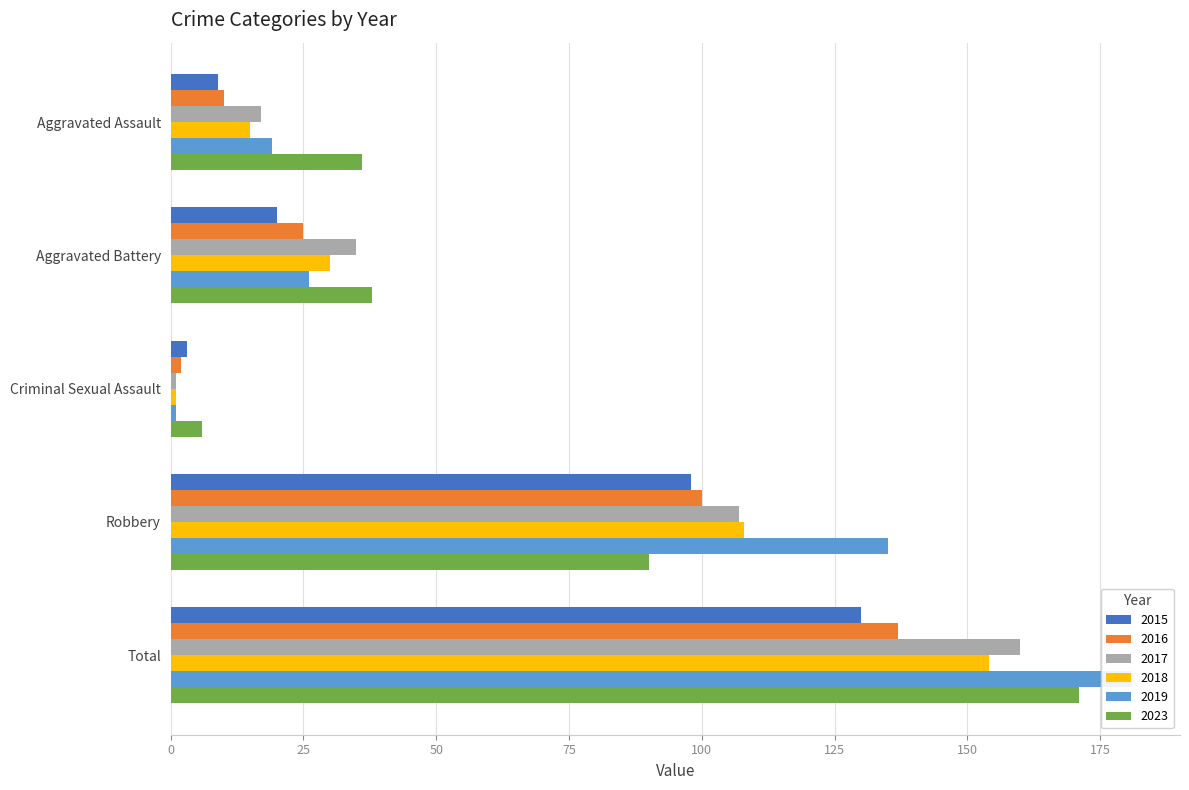

Which series has the largest total across all categories?

2019